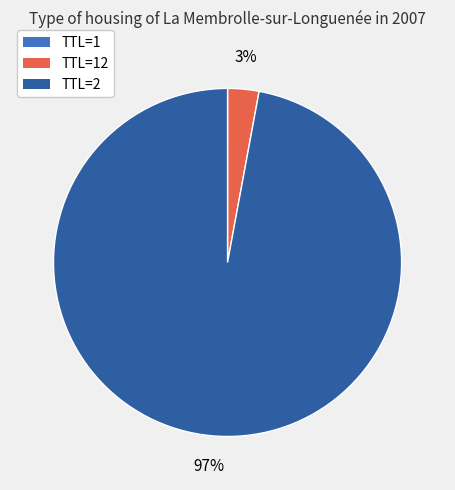

To the nearest percent, what is the difference between the largest and smallest slice percentages?

97%